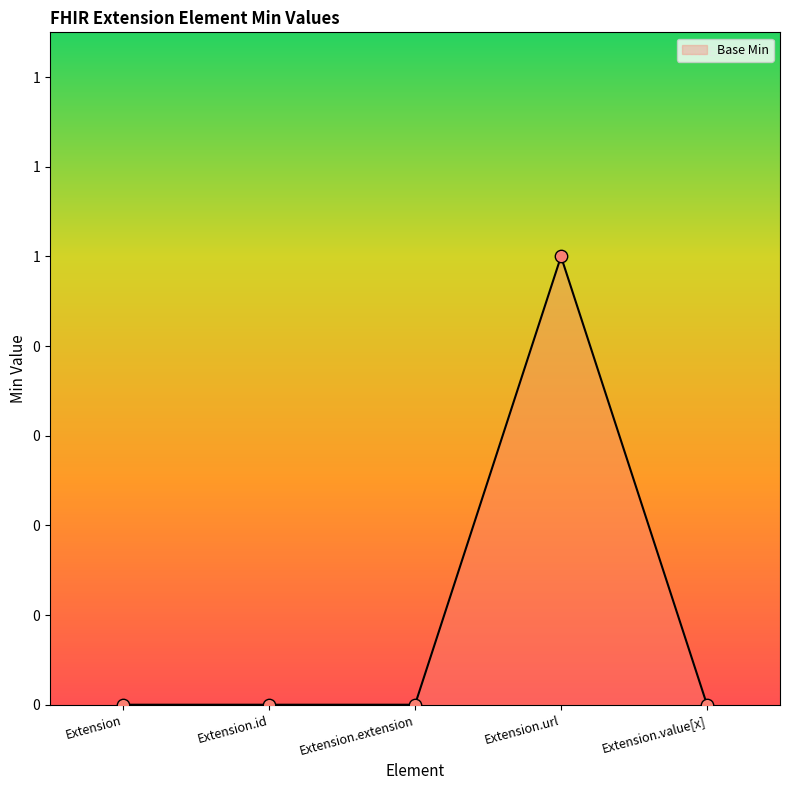

Is this an area chart (filled region under the line)?

Yes